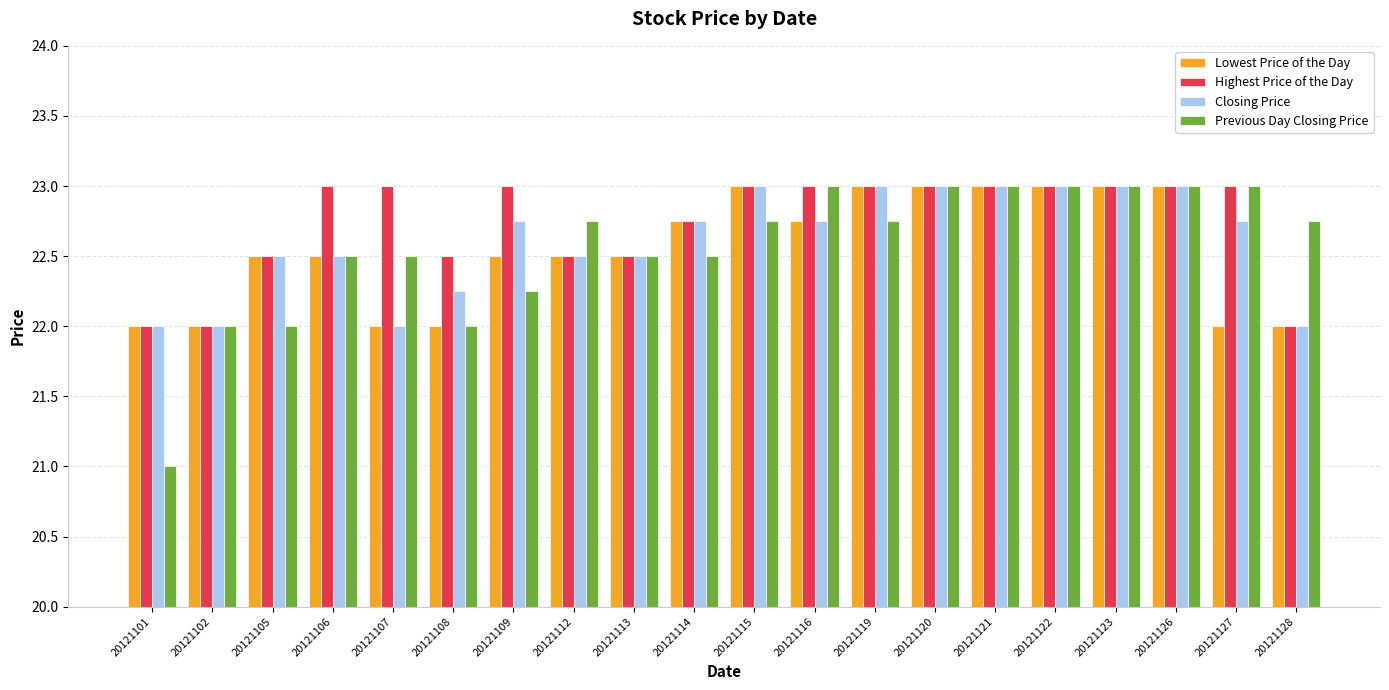

What is the difference between the maximum and minimum values in the Highest Price of the Day series?

1.0